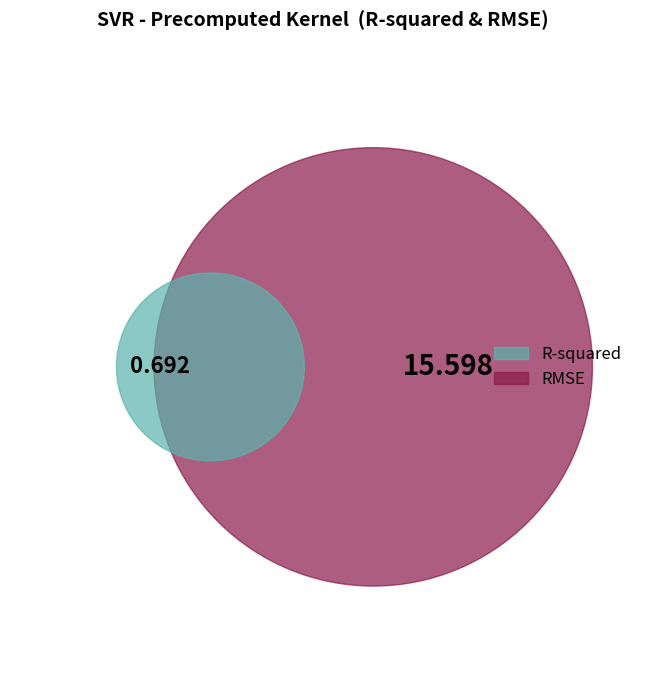

Count the number of slices in the pie.

2